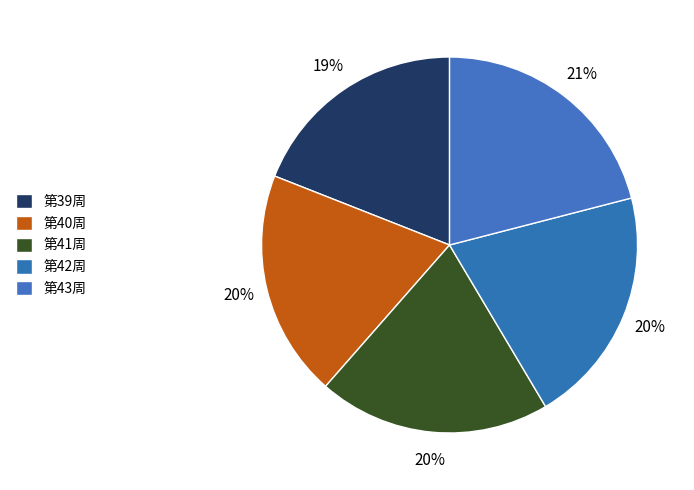

Rank the categories by value from highest to lowest.

43, 42, 41, 40, 39